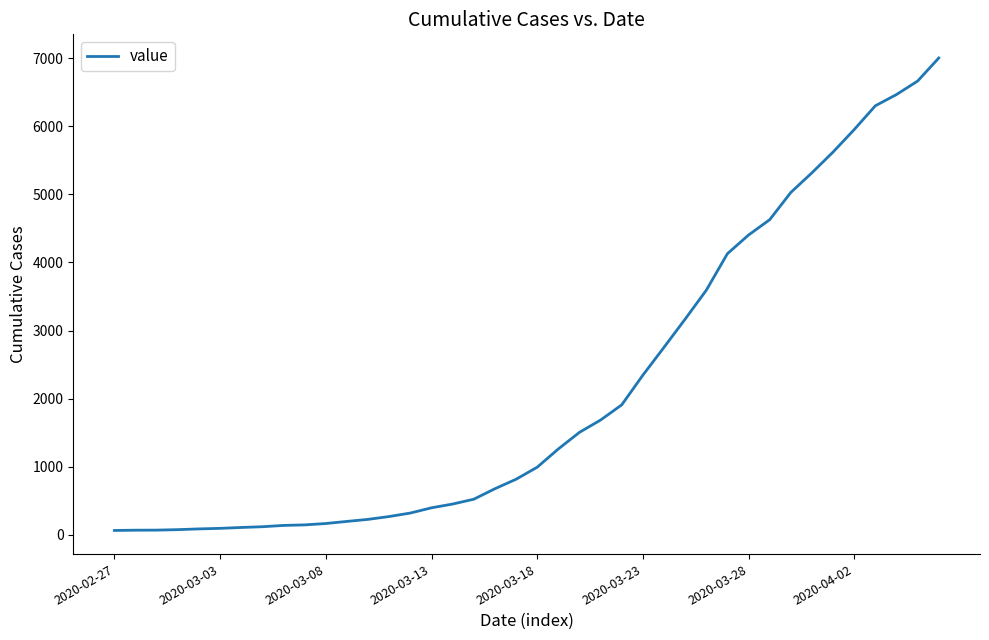

What is the difference between the maximum and minimum values?

6939